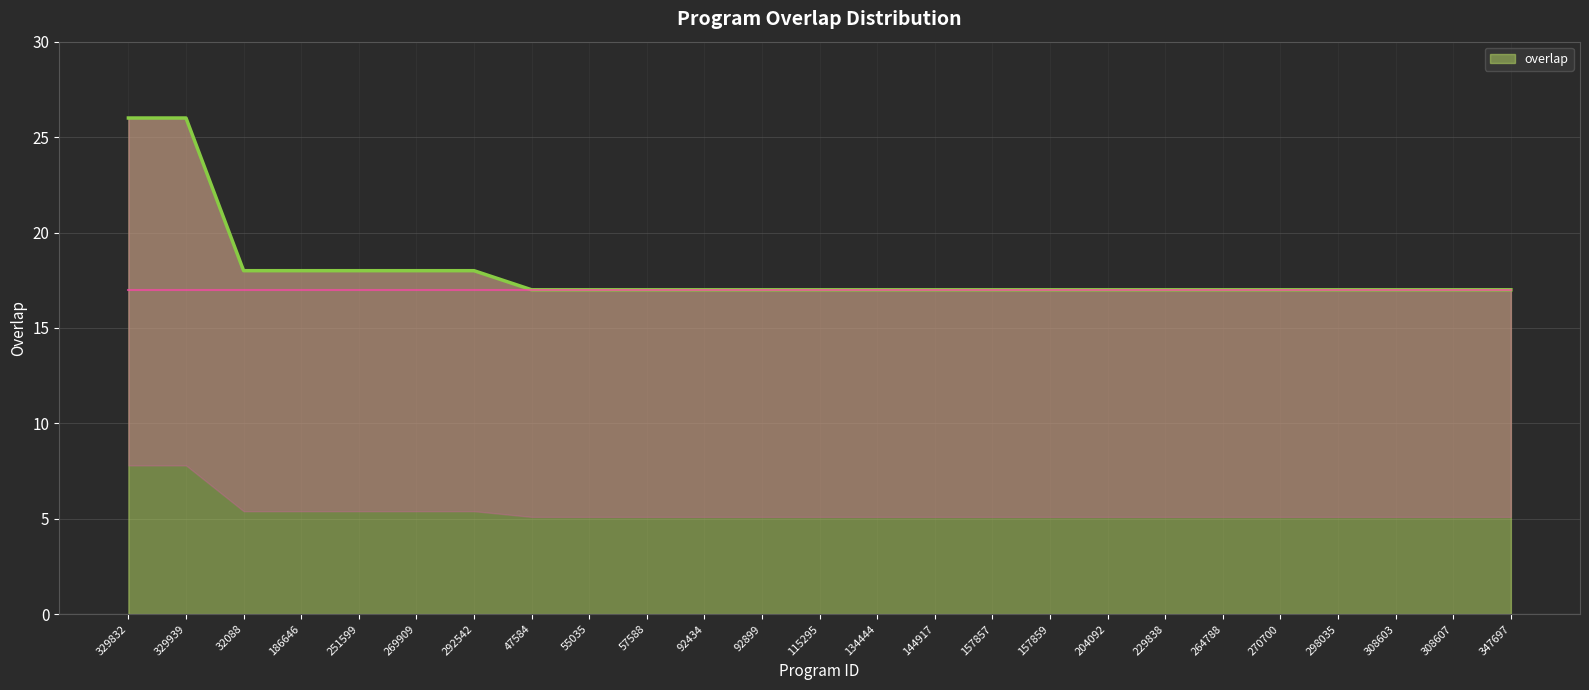

Read the value at 251599.

18